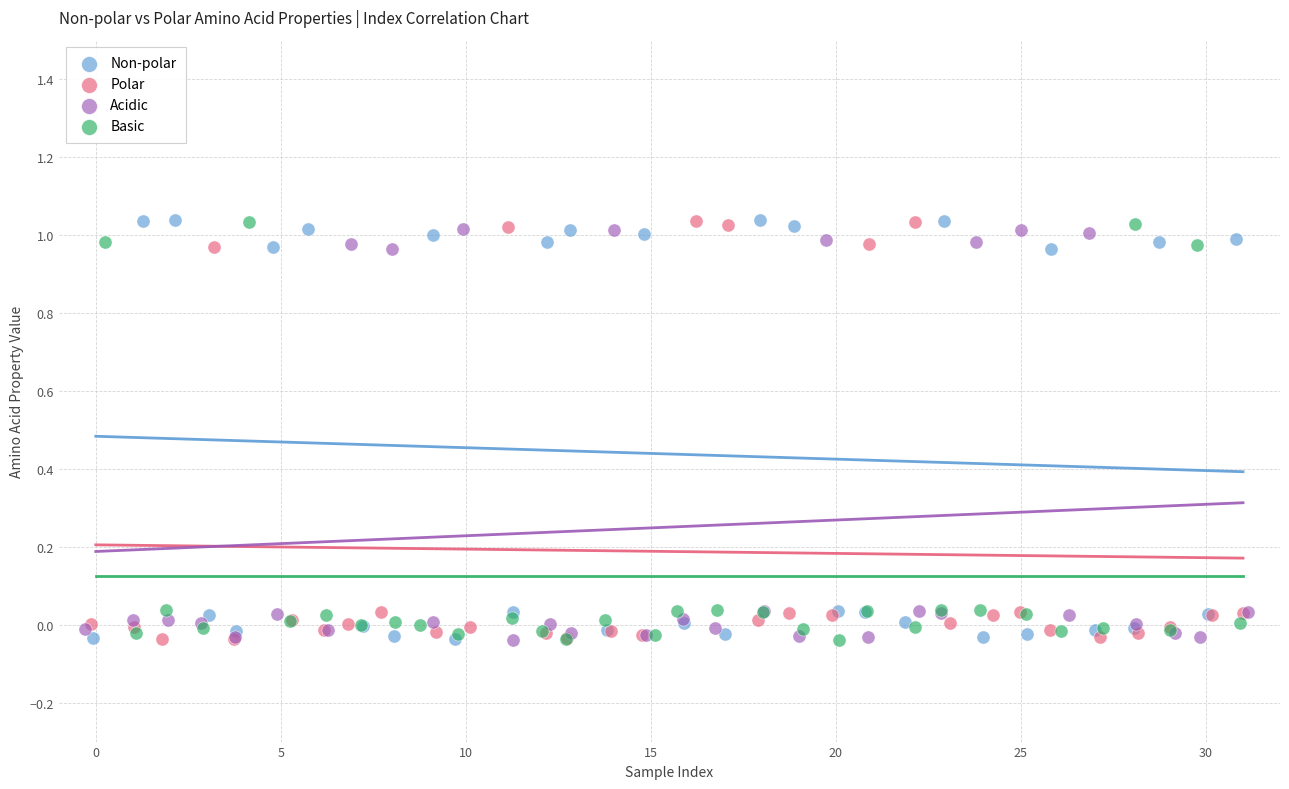

What are all the series names shown in the legend?

Non-polar, Polar, Acidic, Basic